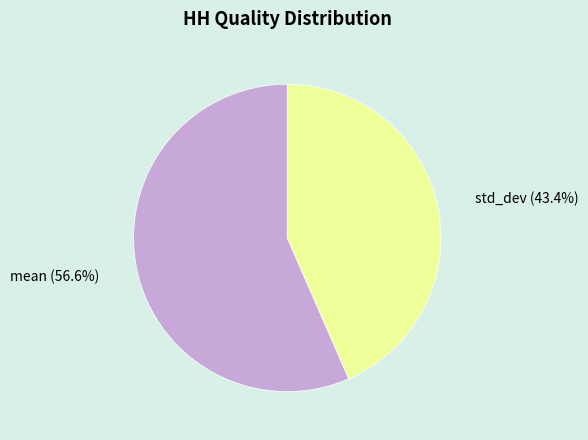

Between mean and std_dev, which is larger?

mean